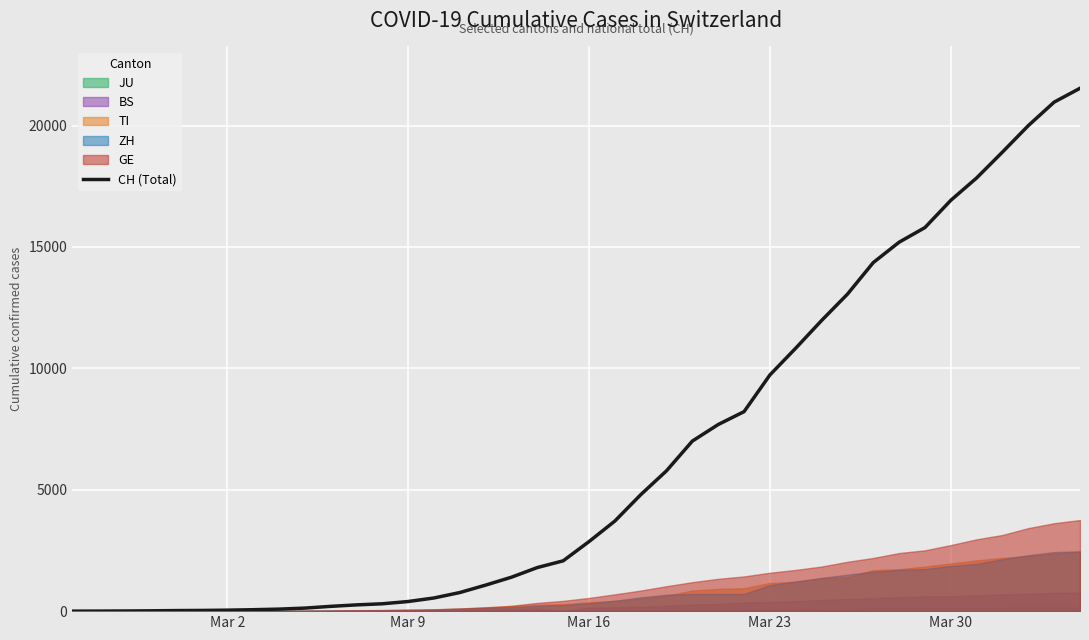

What is the greatest value displayed?

21535